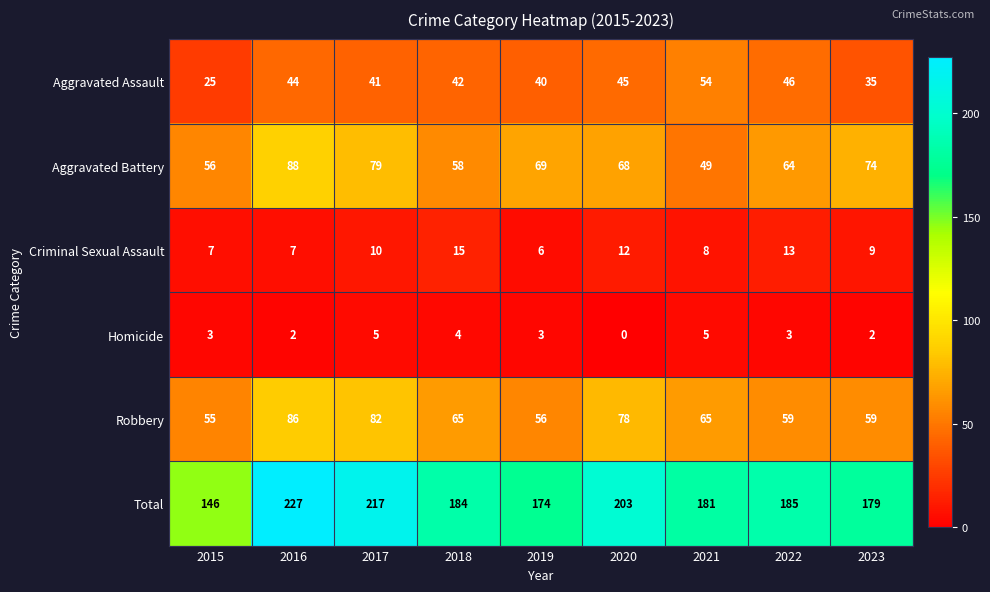

Which series has the largest total across all categories?

Total